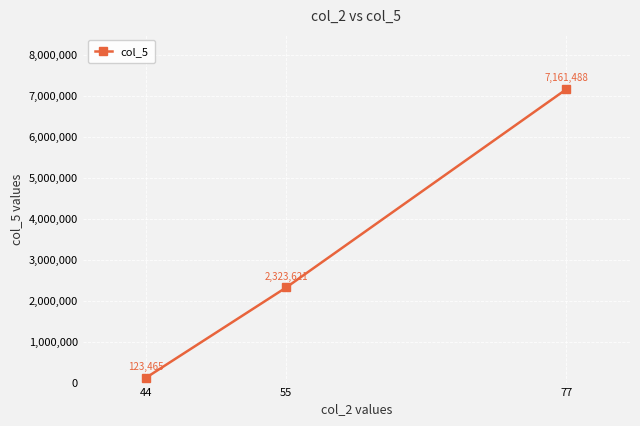

What value does the data have at 77, to the nearest 100?

7161500